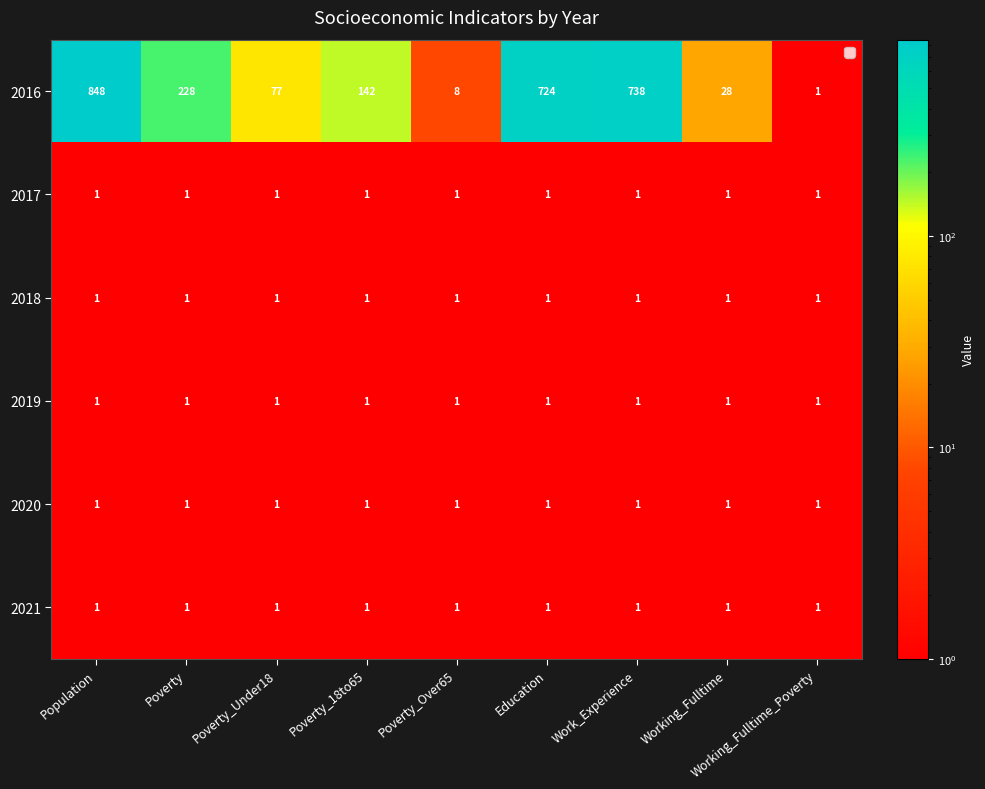

The 2018 series shows 2 at Population. True or false?

False